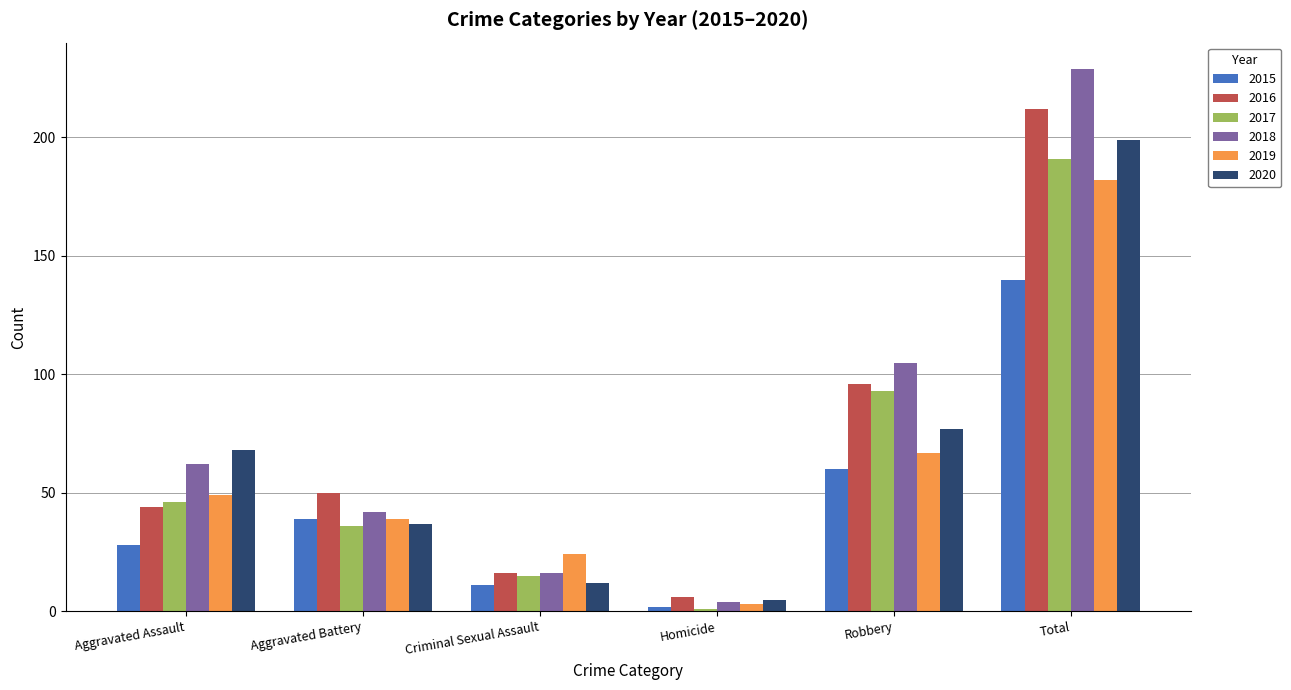

How many series are shown in this chart?

6